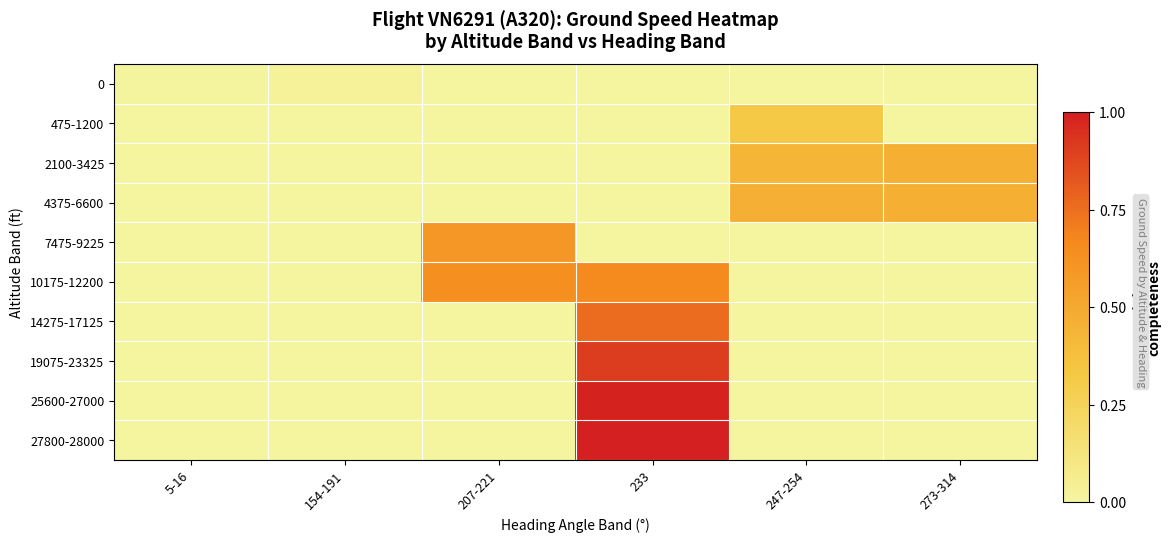

Which series has the largest range (max minus min)?

27800-28000